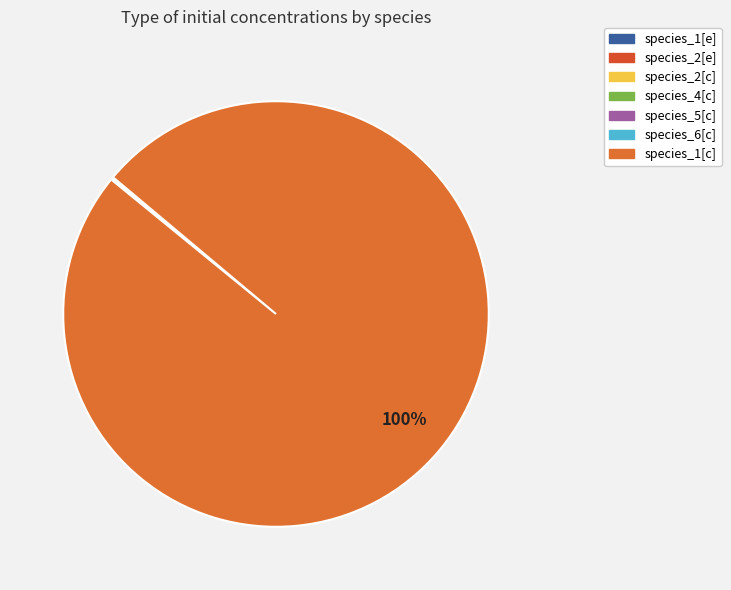

Which slice is the largest?

species_1[c]